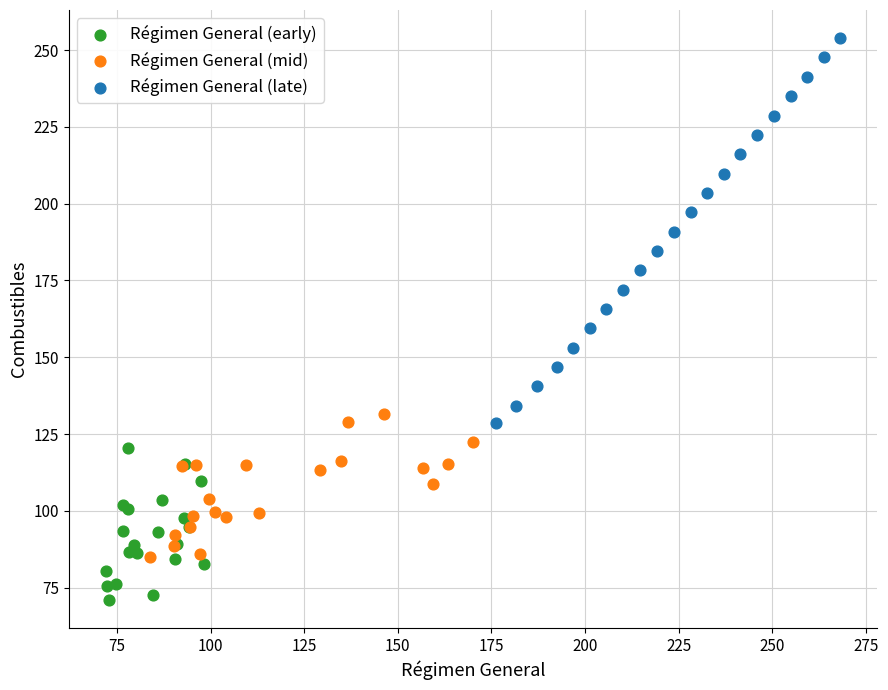

What are all the series names shown in the legend?

Régimen General (early), Régimen General (mid), Régimen General (late)